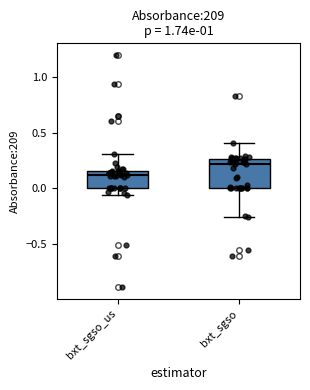

Where is the lower edge of the box for bxt_sgso on the y-axis? The values are not printed on the chart, so give them approximately, as read against the axis.

0.00